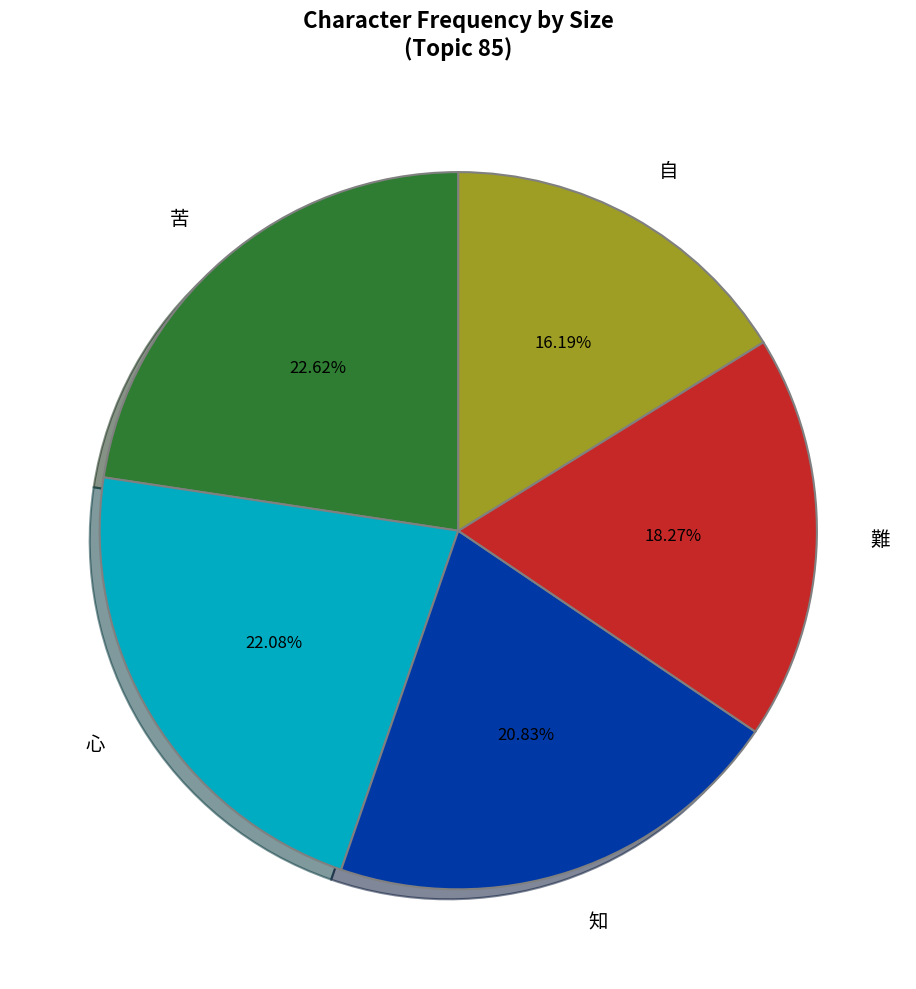

How many slices are in this pie chart?

5